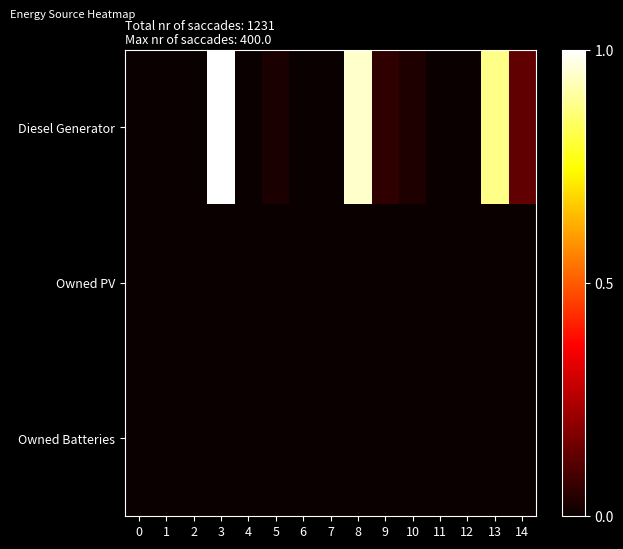

List the series in order of their peak value, lowest first.

Owned PV, Owned Batteries, Diesel Generator